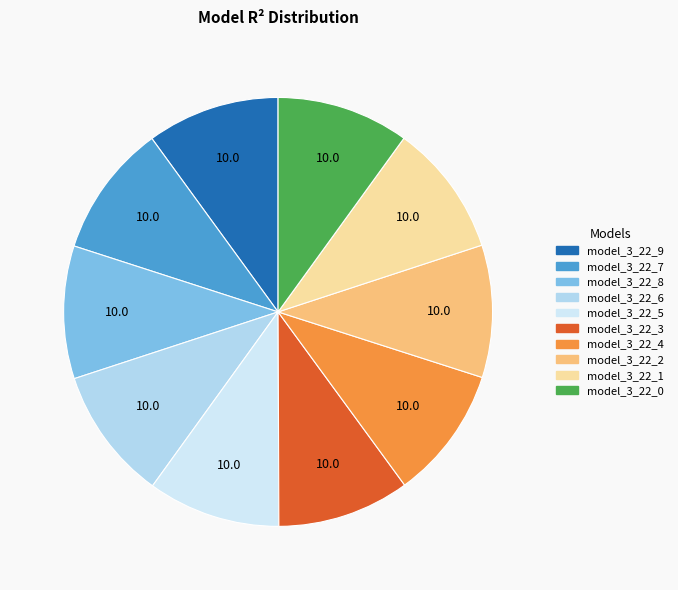

Count the number of slices in the pie.

10